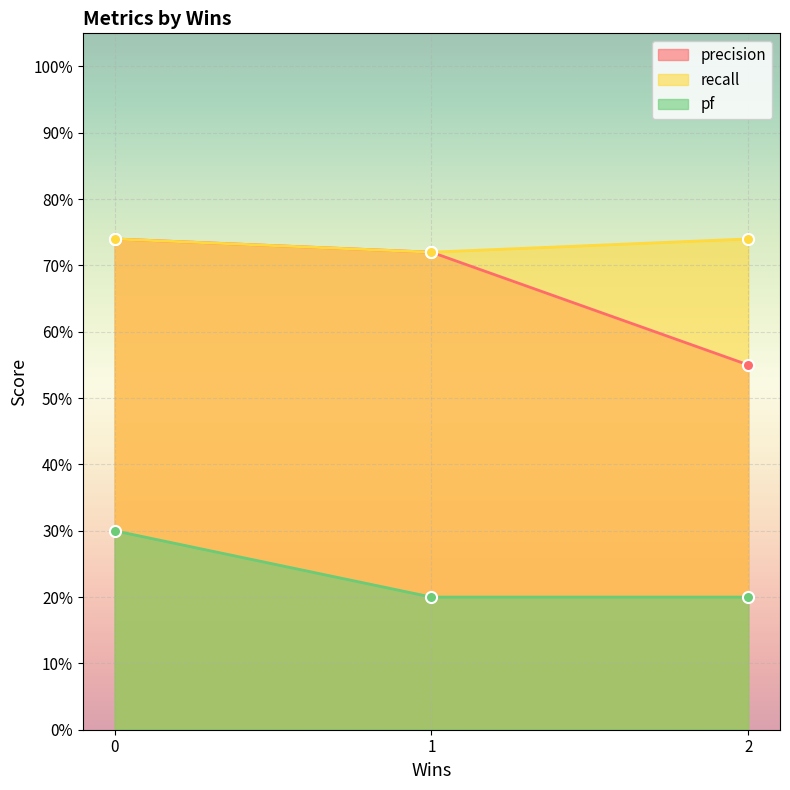

Is the value of recall at 2 greater than the value of pf at 0?

Yes